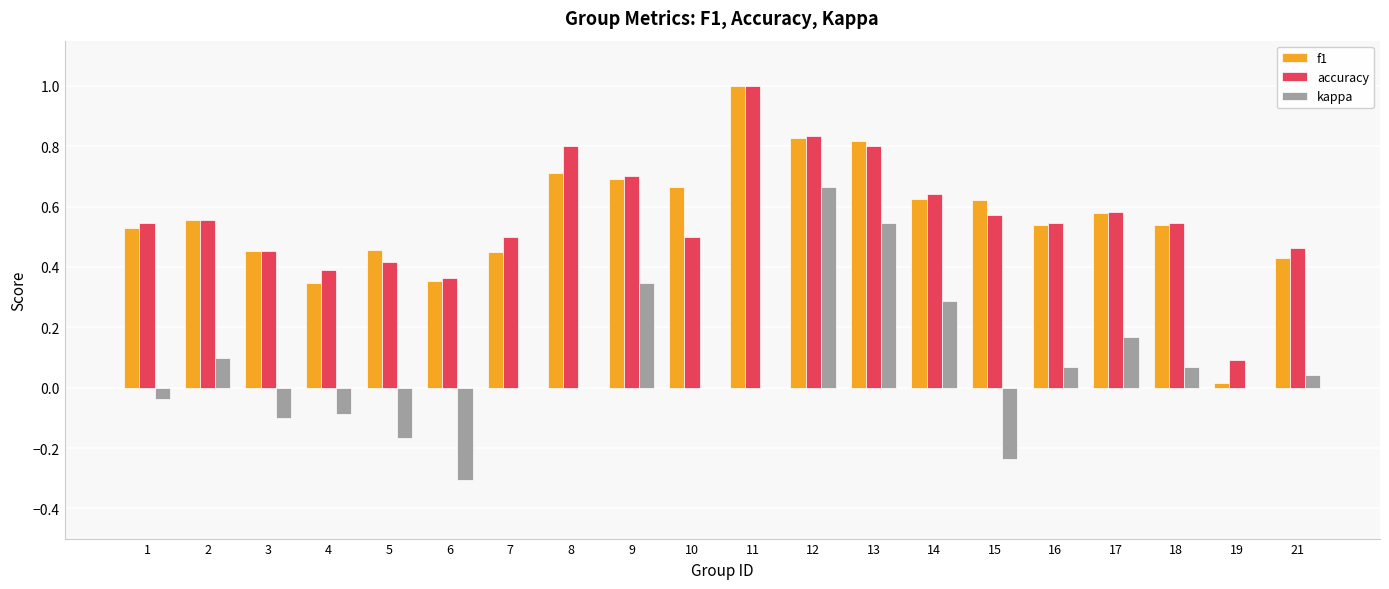

Which series changed the most between 4 and 13?

kappa